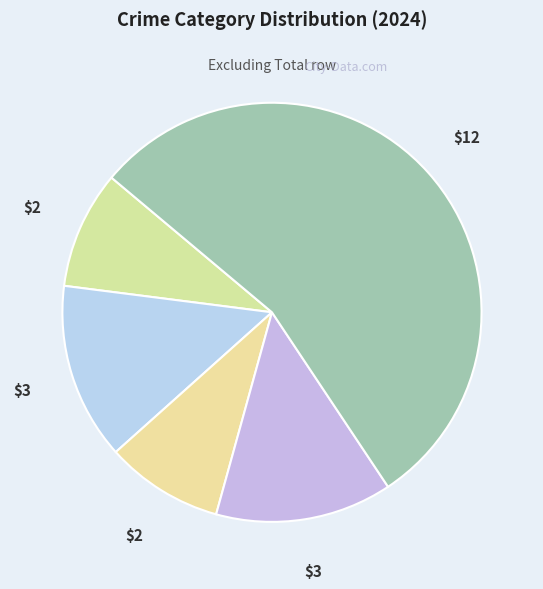

To the nearest percent, what is the difference between the largest and smallest slice percentages?

45%